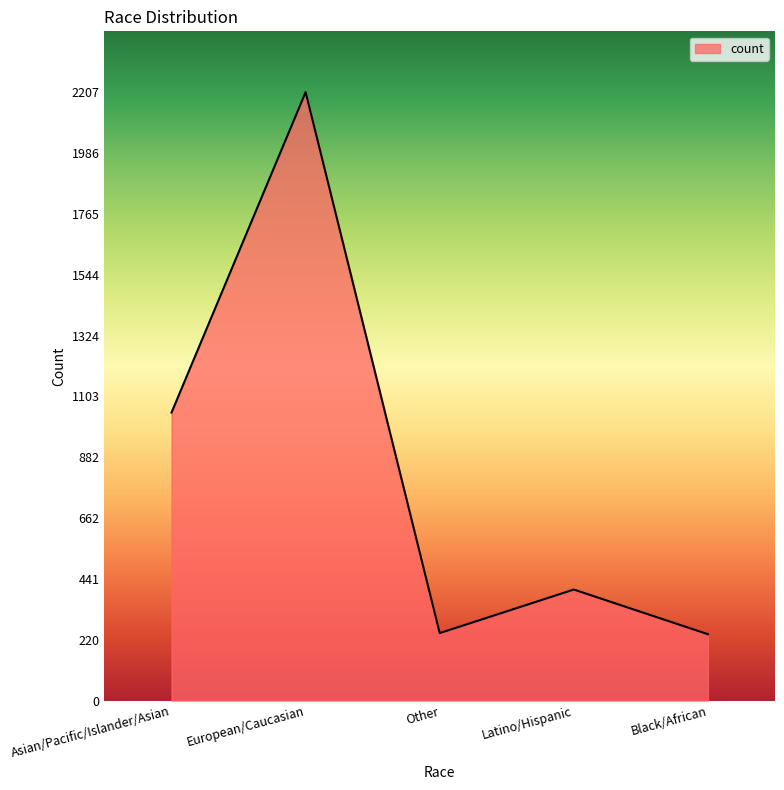

The chart shows a value of 1364 at European/Caucasian. True or false?

False